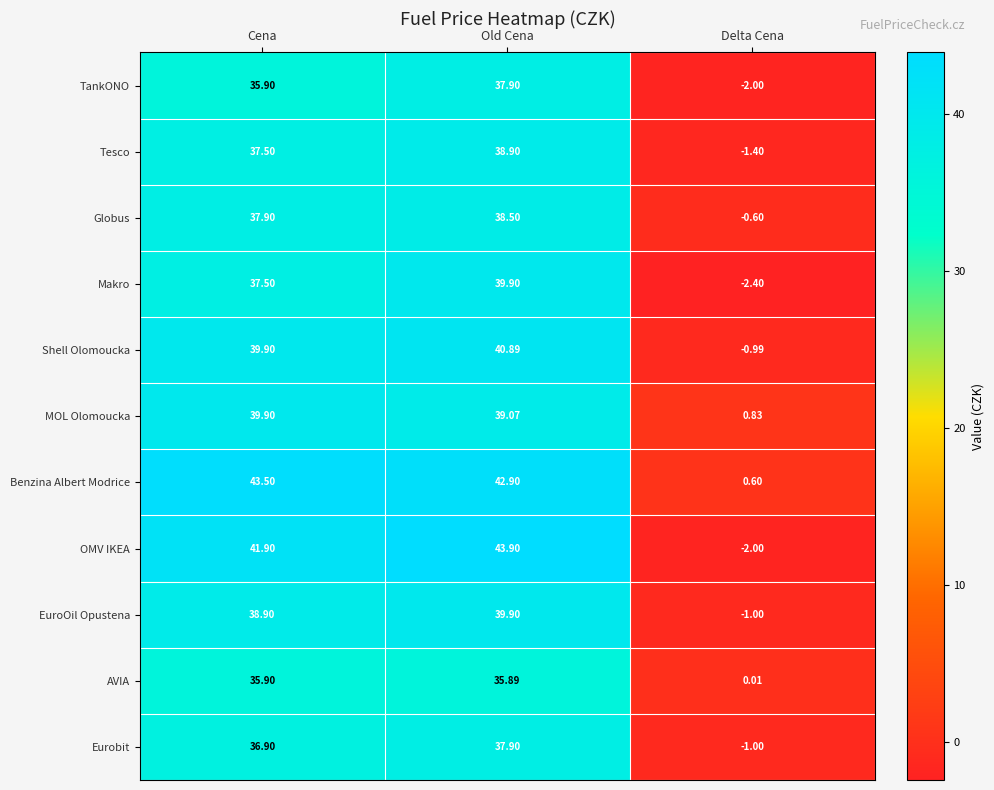

At which label does Eurobit first exceed 36?

Cena